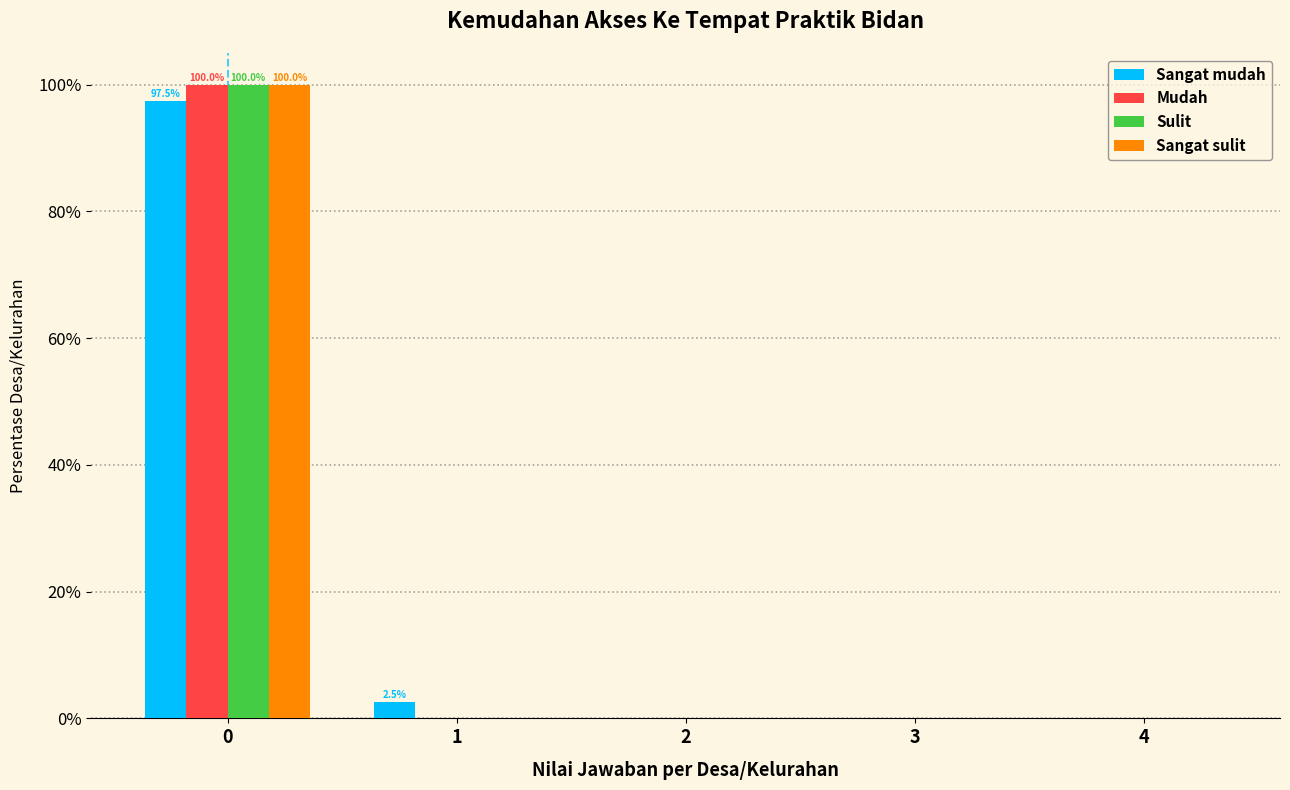

In the Sangat mudah series, which range on the x-axis has the tallest bar?

-0.5 to 0.5